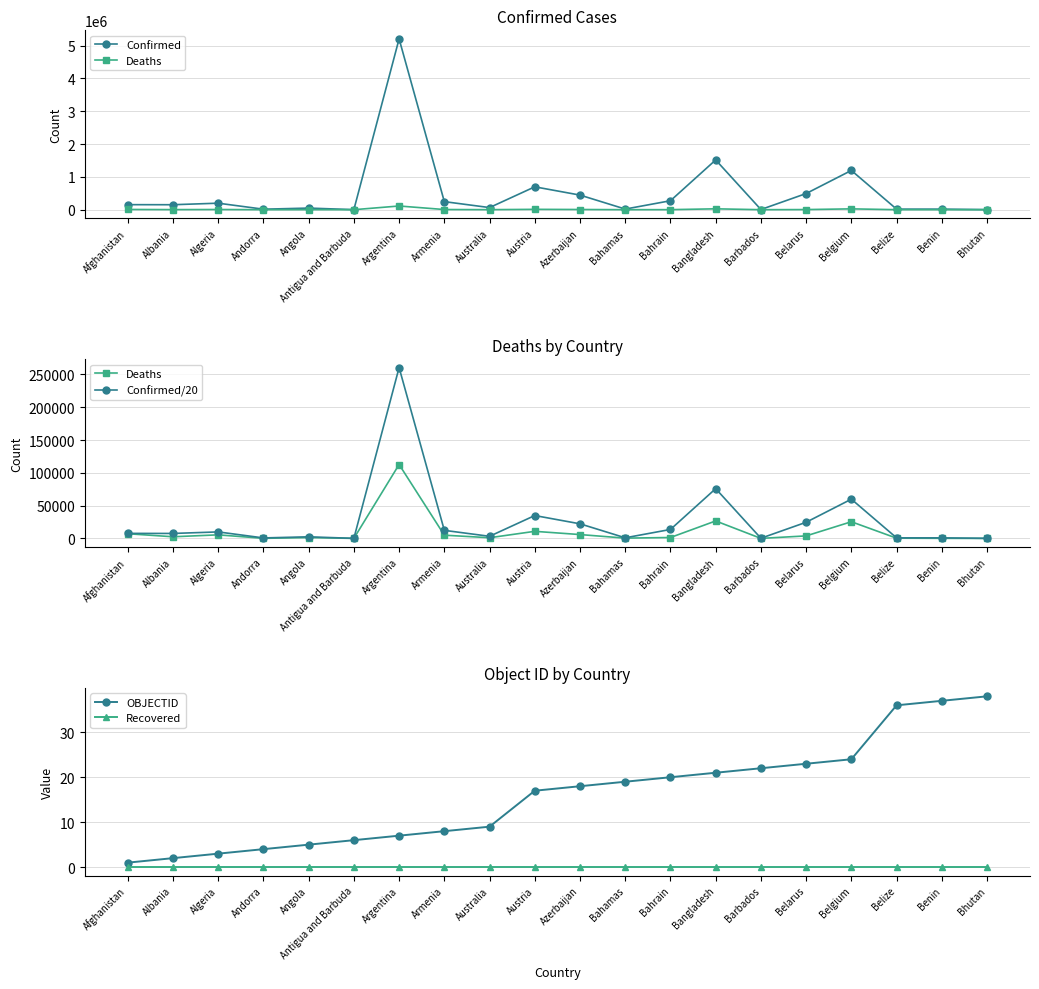

Is it true that OBJECTID equals 7.0 at Argentina?

True